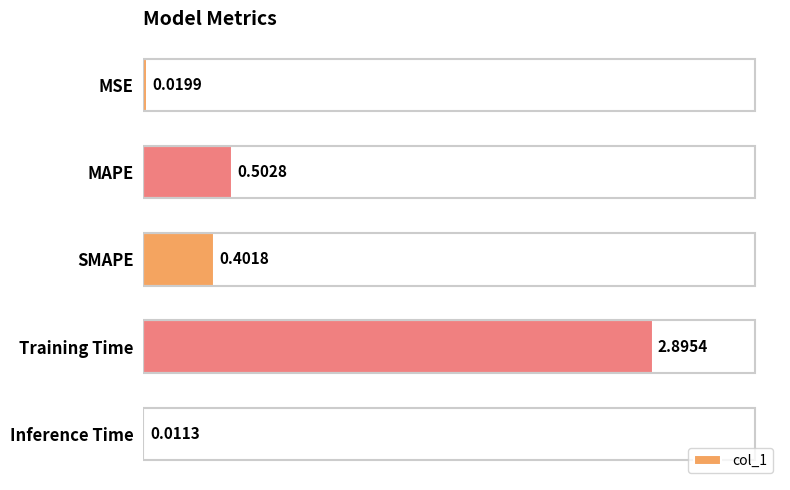

What is the maximum value shown in the chart?

2.9